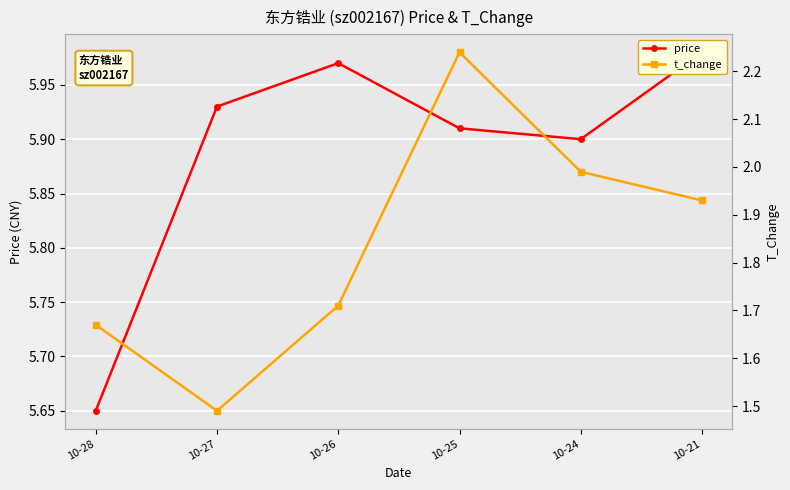

Read the price value at 10-26.

6.0